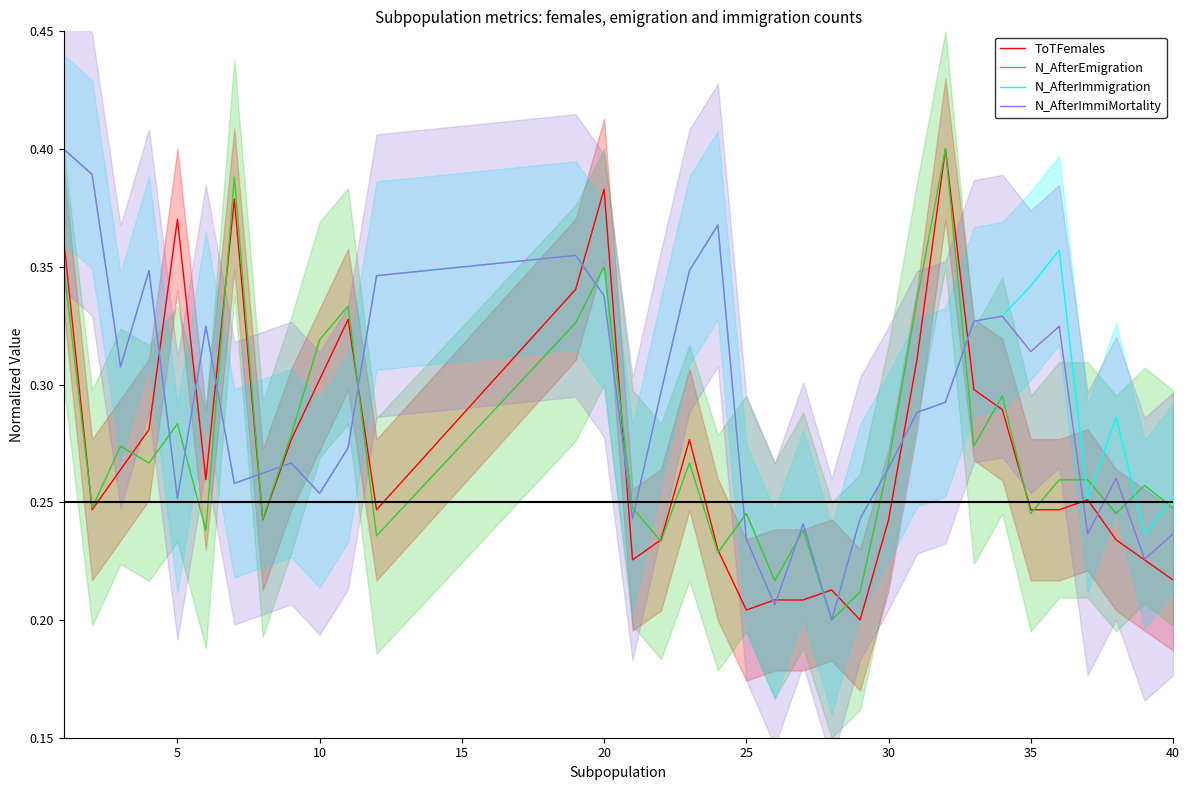

Is it true that N_AfterImmiMortality equals 0.3 at 20?

True